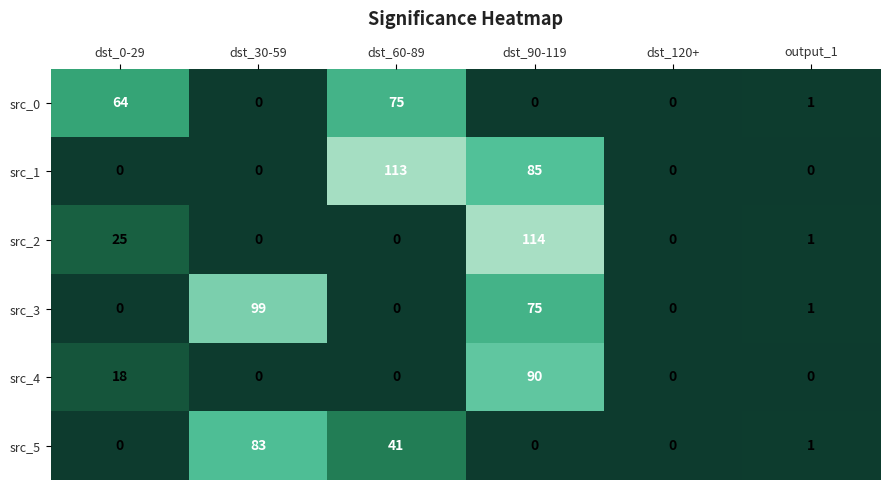

Count the number of data series in this chart.

6